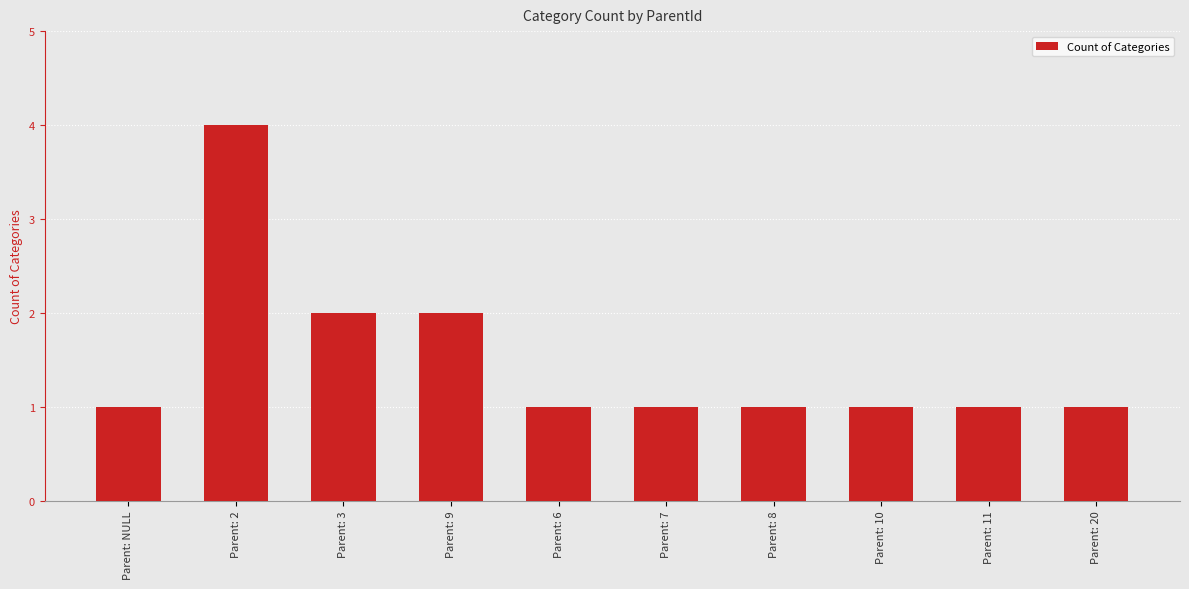

How many categories are shown in the chart?

10